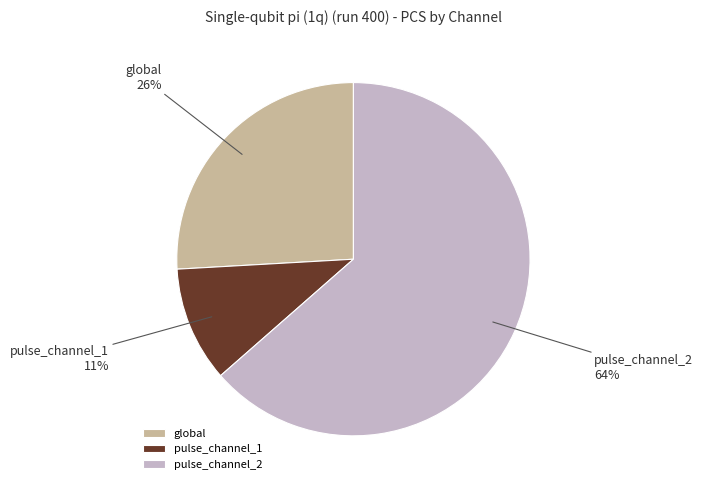

Is the sum of global and pulse_channel_1 greater than half?

No